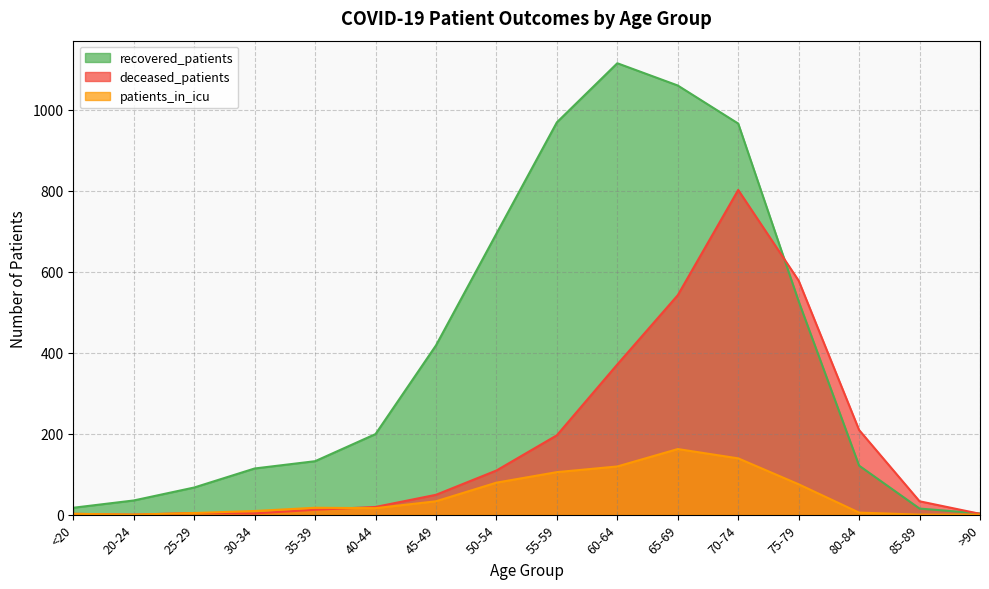

What is the value of the recovered_patients point at the 10th from the left?

1115